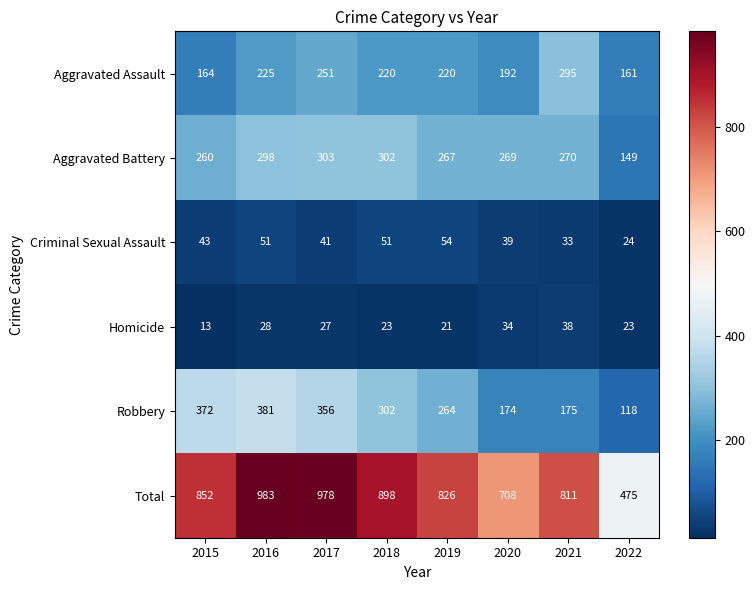

What is the smallest value displayed?

13